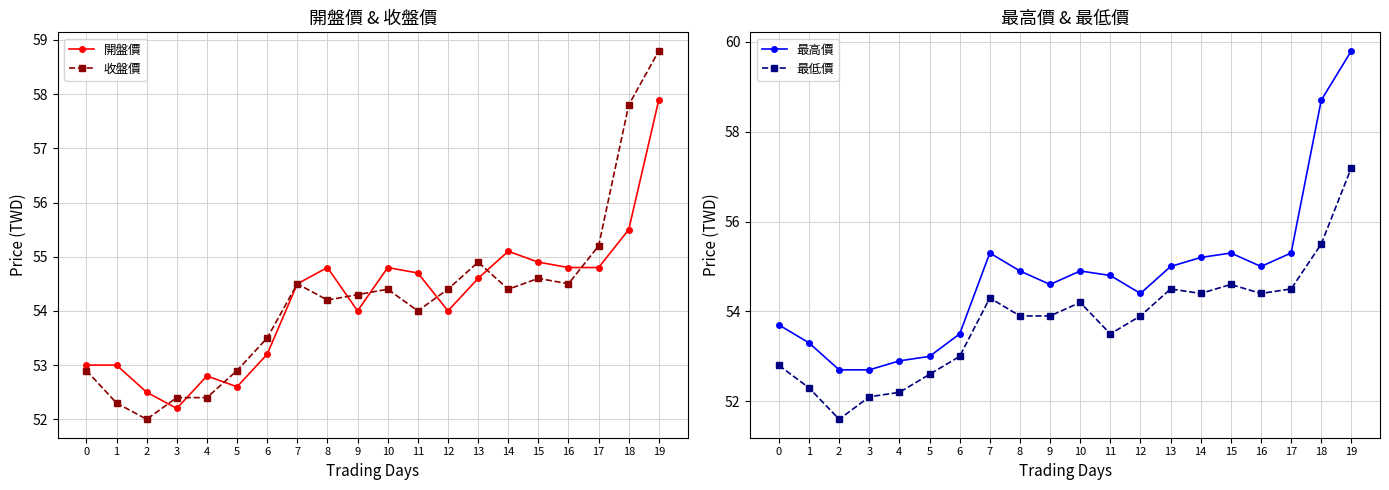

What is the difference between the maximum and minimum values in the 收盤價 series?

6.8